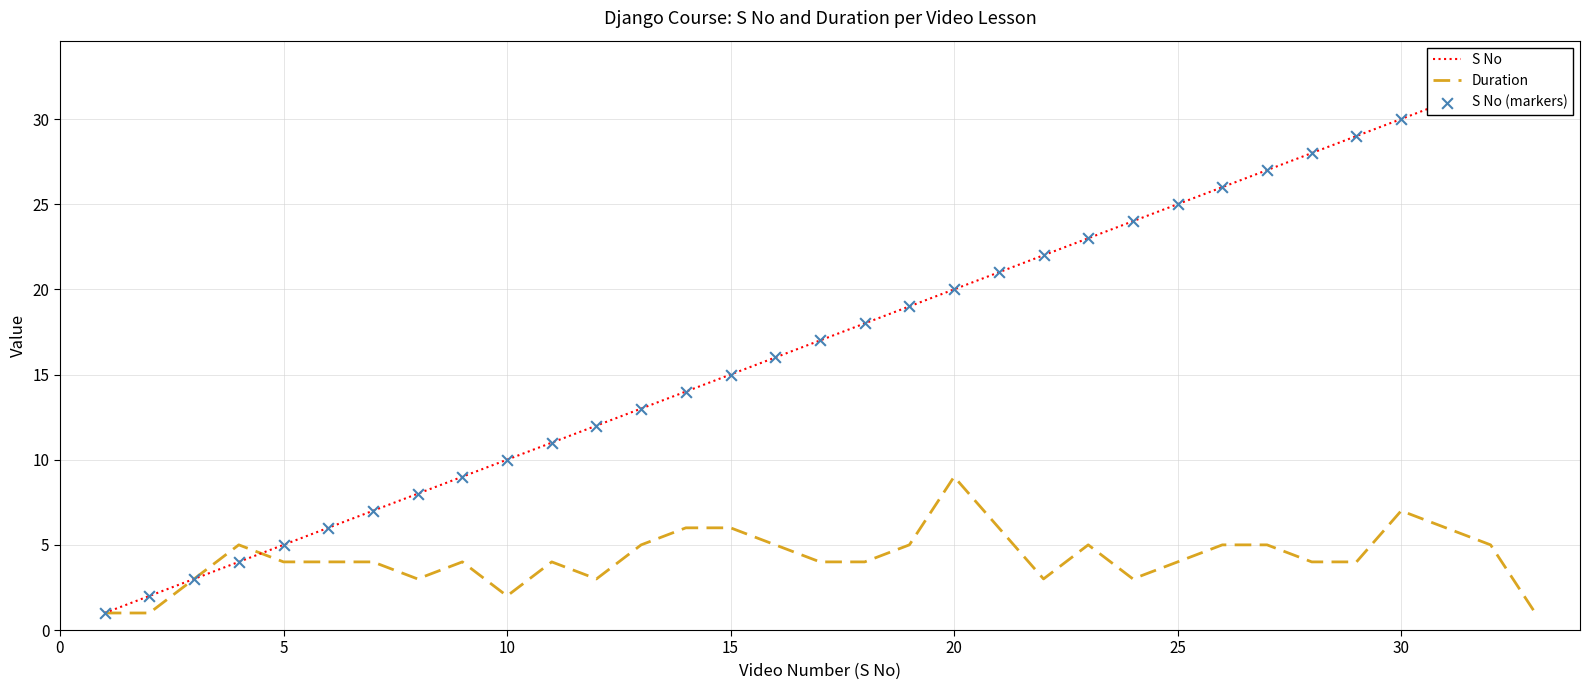

Which series contains the lowest Y value?

S No